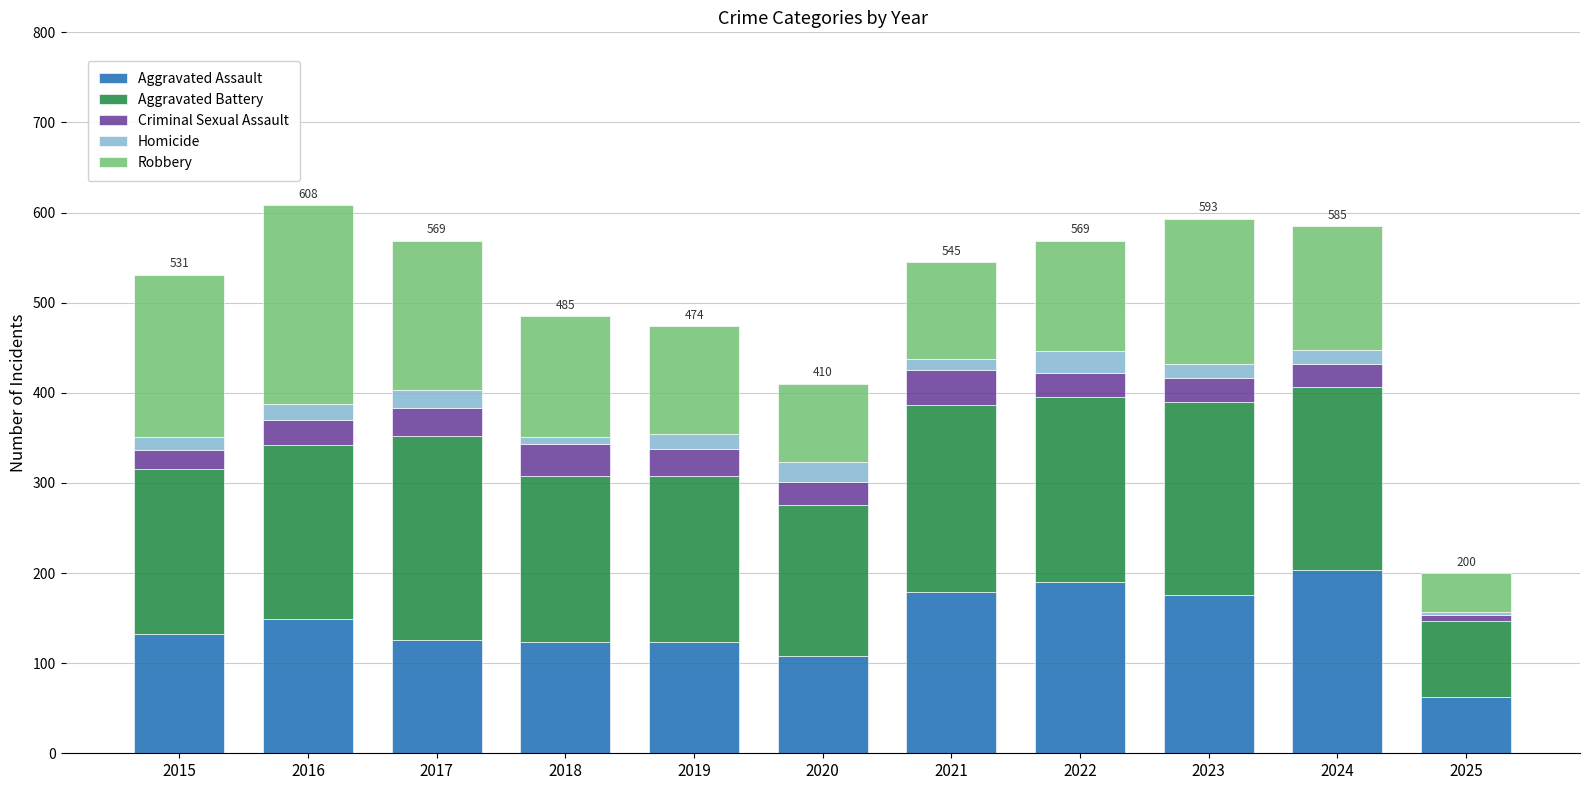

The value of Aggravated Assault at 2019 is 124. True or false?

True